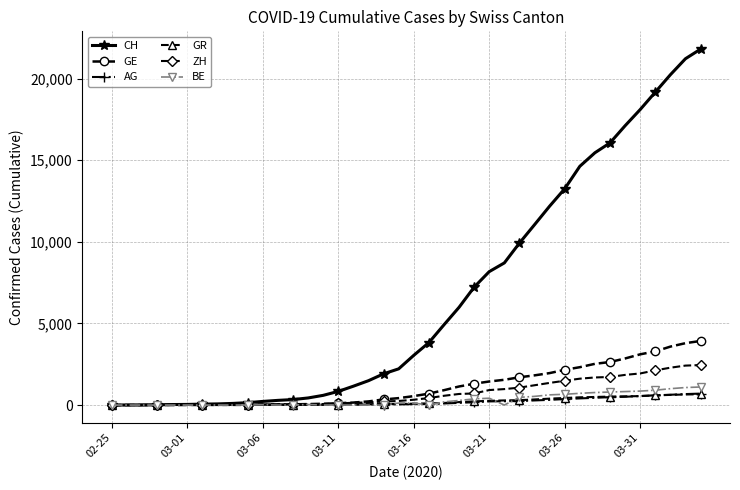

Which series has the widest spread of values?

CH